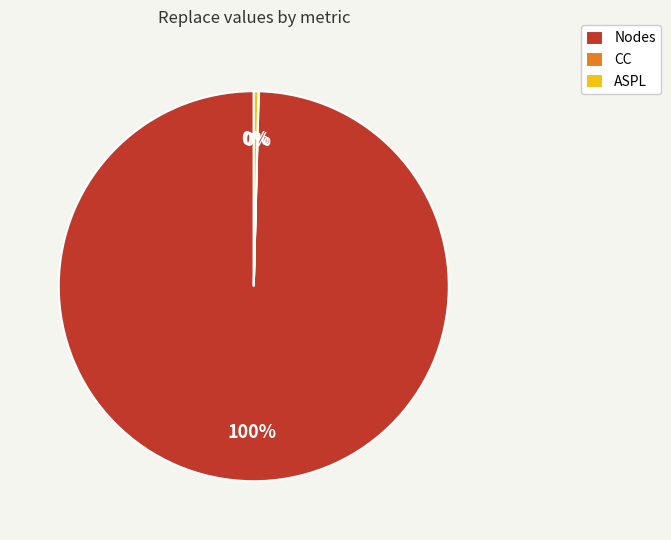

The Nodes slice represents 100% of the pie. True or false?

True